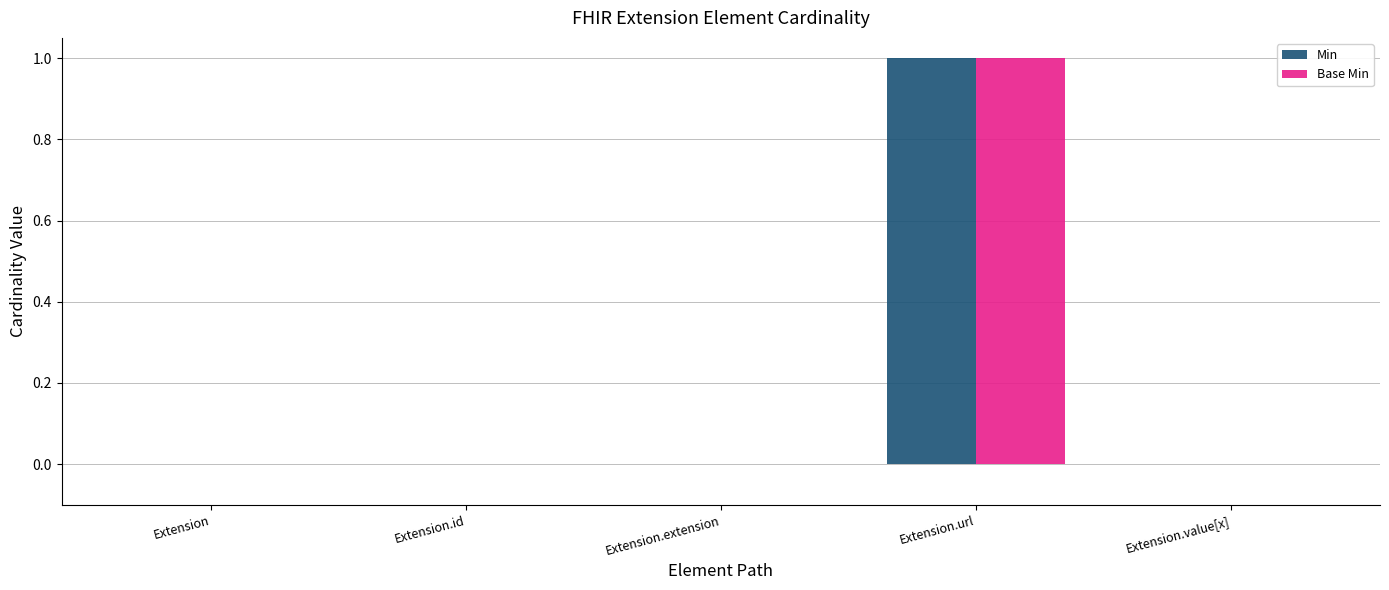

Reading left to right, extract all data points from this chart.

Min: Extension=0	Extension.id=0	Extension.extension=0	Extension.url=1	Extension.value[x]=0
Base Min: Extension=0	Extension.id=0	Extension.extension=0	Extension.url=1	Extension.value[x]=0